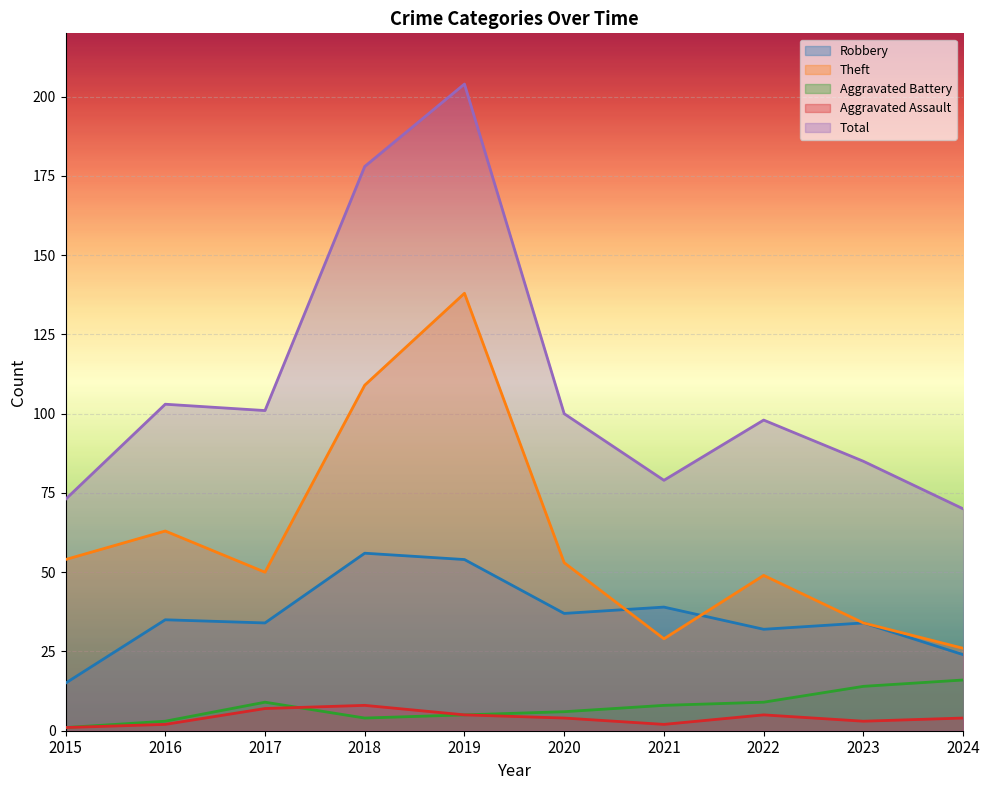

Reading left to right, transcribe all the data shown in this chart.

Robbery: 15	35	34	56	54	37	39	32	34	24
Theft: 54	63	50	109	138	53	29	49	34	26
Aggravated Battery: 1	3	9	4	5	6	8	9	14	16
Aggravated Assault: 1	2	7	8	5	4	2	5	3	4
Total: 73	103	101	178	204	100	79	98	85	70